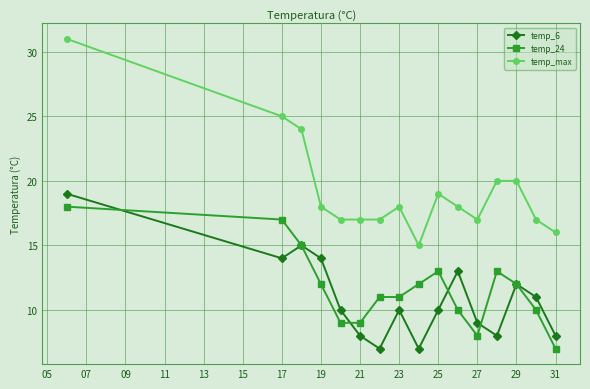

True or false: temp_6 has more than 1 points higher than both neighbors.

True